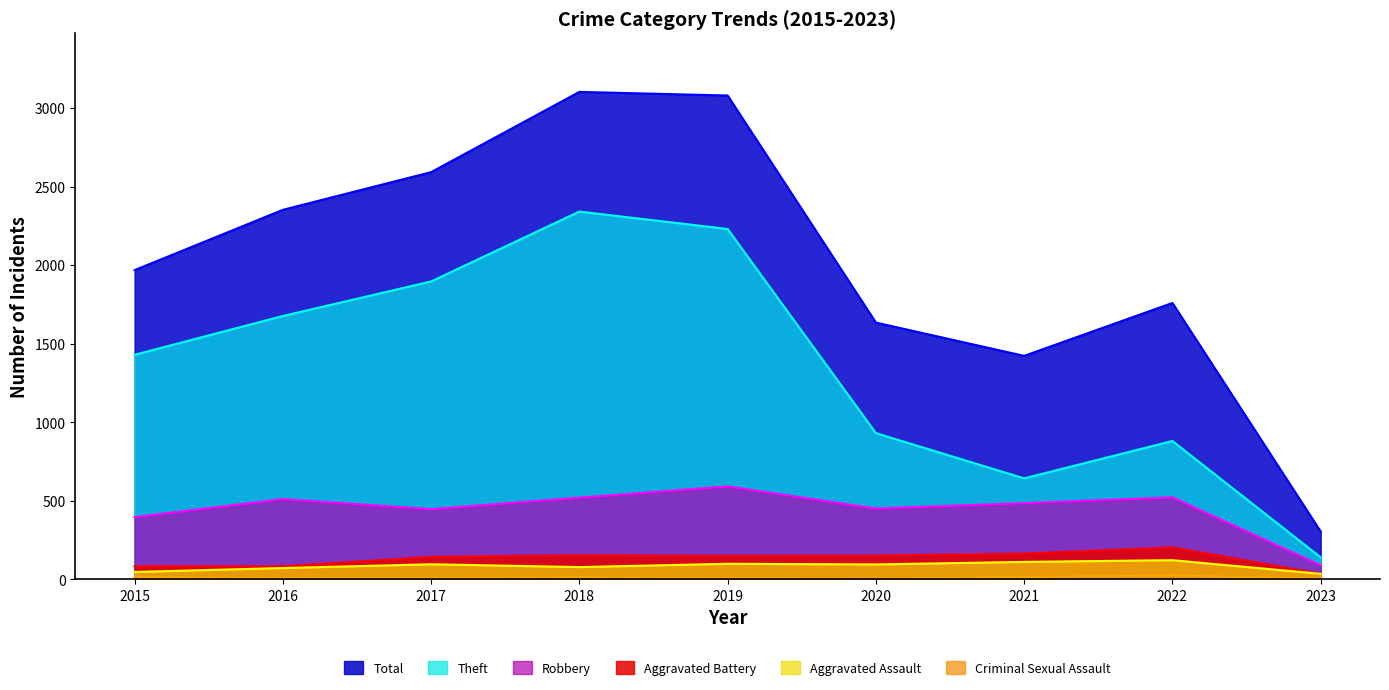

True or false: Aggravated Assault has a value of 121 at 2022.

True